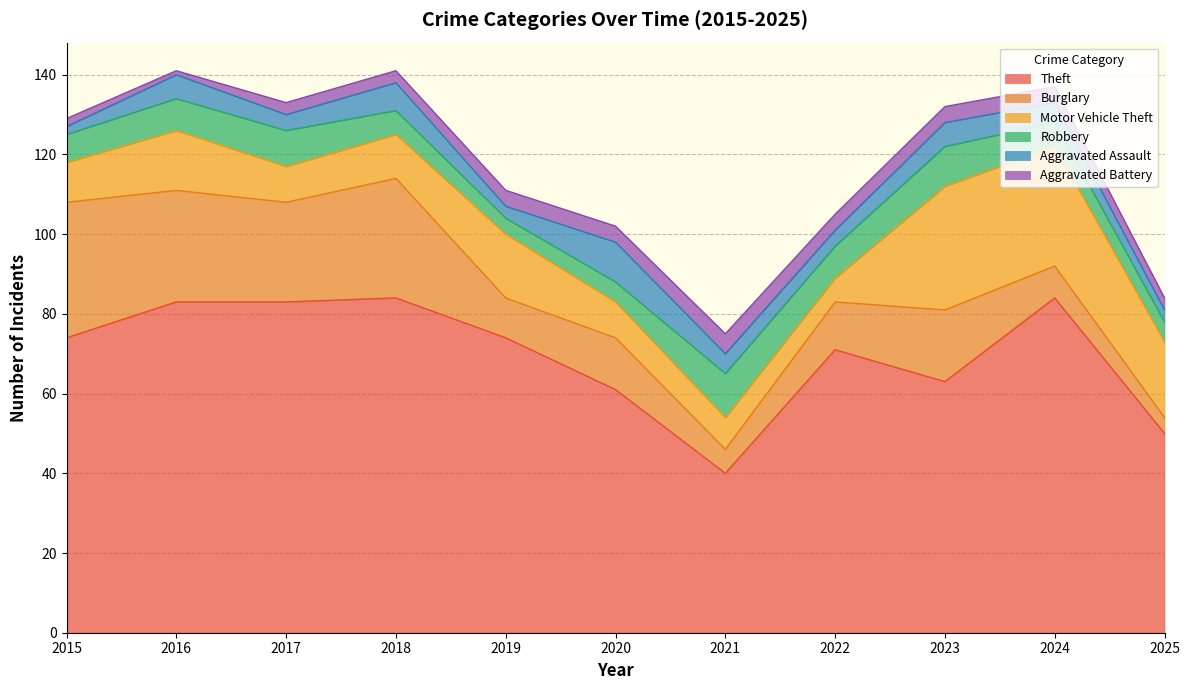

Which series changed the most between 2018 and 2021?

Theft